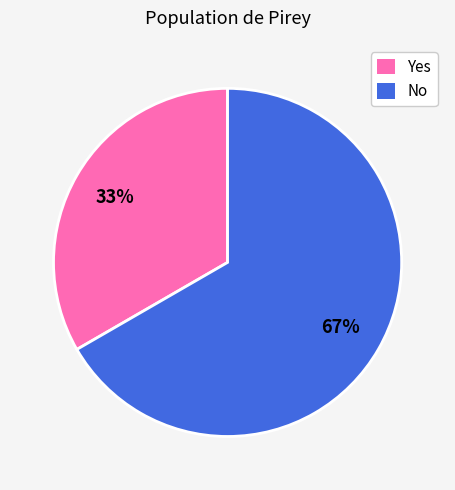

To the nearest percent, what is the average slice percentage?

50%